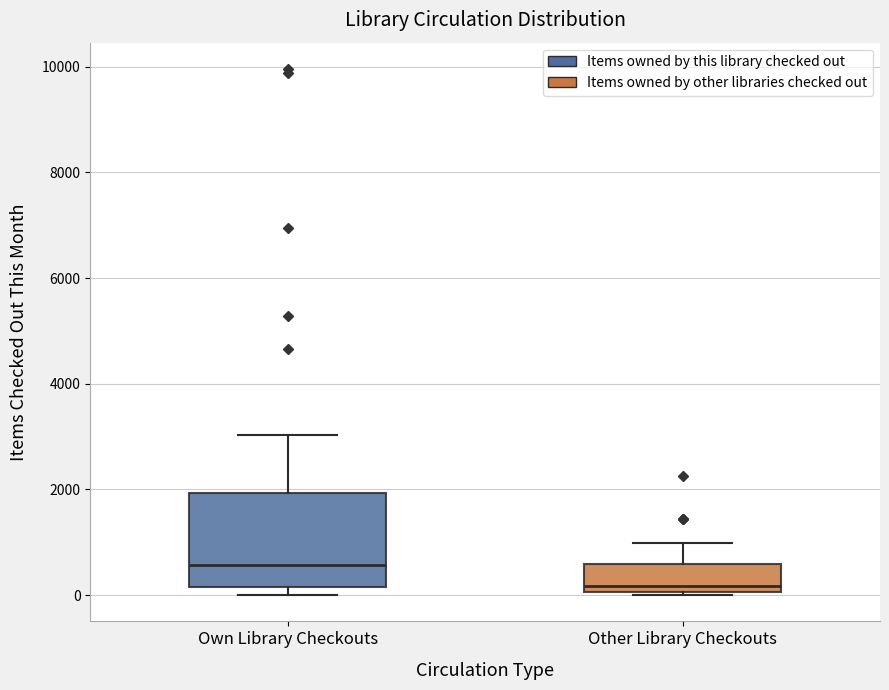

Reading left to right, read every box against the y-axis: the position of its median line, the range the box covers, and the ends of its whiskers. The values are not printed on the chart, so give them approximately, as read against the axis.

Own Library Checkouts: median 600, box 200 to 2000, whiskers 0 to 3000
Other Library Checkouts: median 200, box 0 to 600, whiskers 0 to 1000